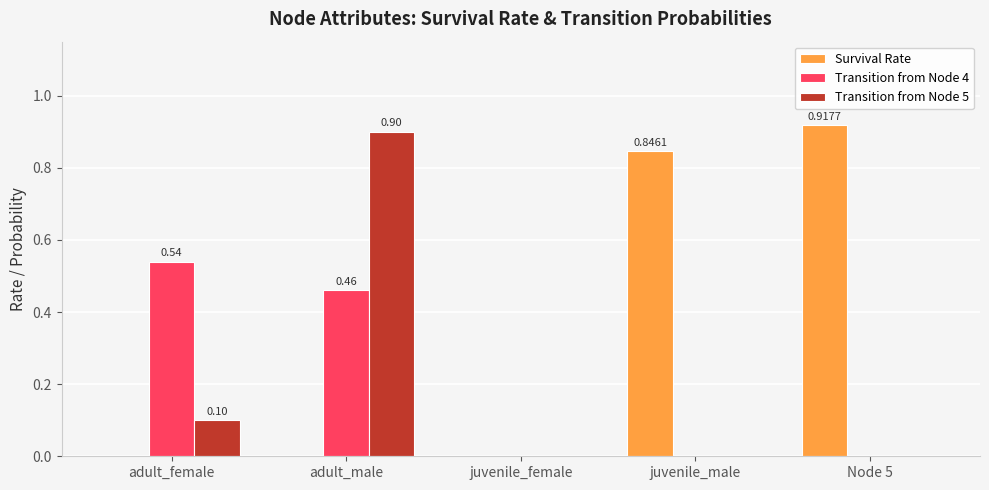

What is the sum of all Transition from Node 4 values?

1.0